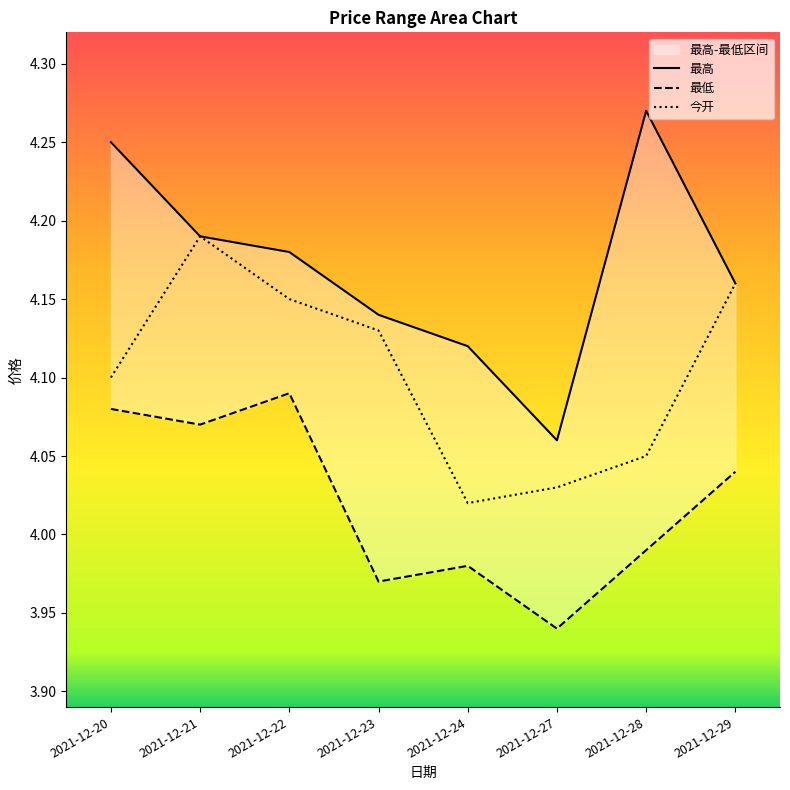

At 2021-12-23, list the series in order from smallest to largest.

最低, 今开, 最高